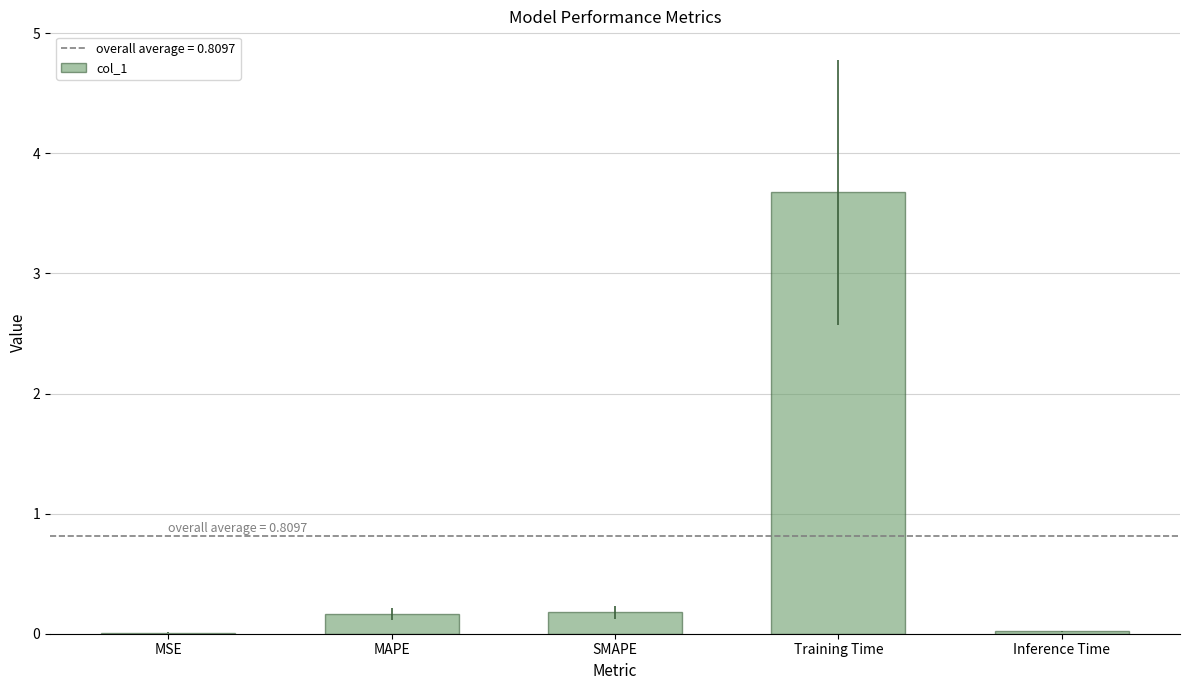

Which category has the highest value across all series?

Training Time